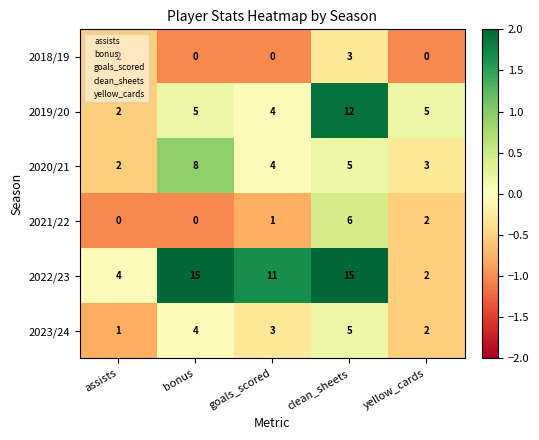

True or false: 2019/20 has a value of 6 at goals_scored.

False